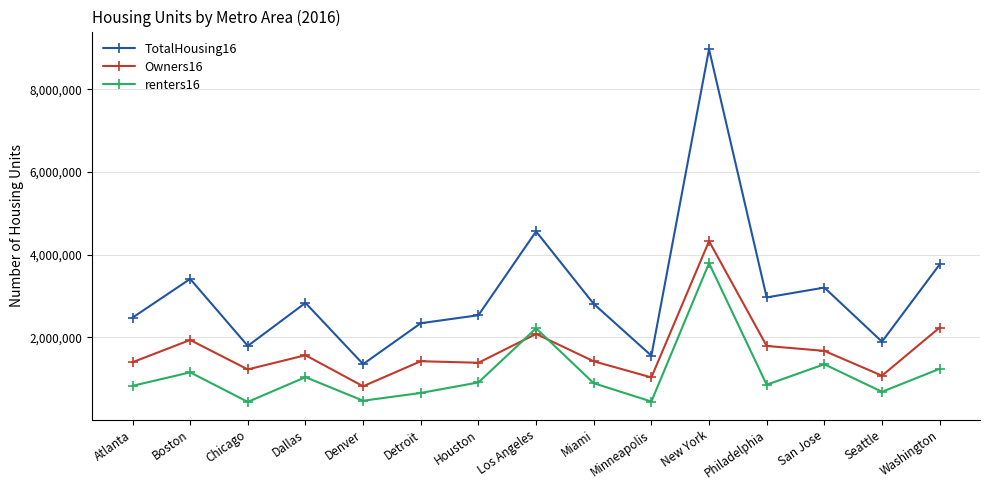

What is the value of the renters16 point at the 5th from the left?

464369